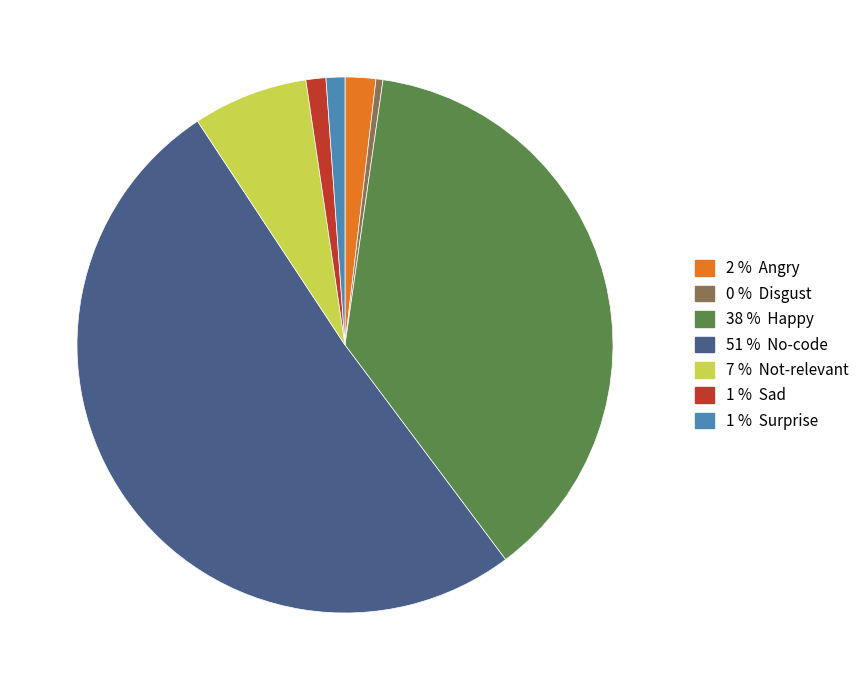

Is there any slice that represents more than half of the pie?

Yes